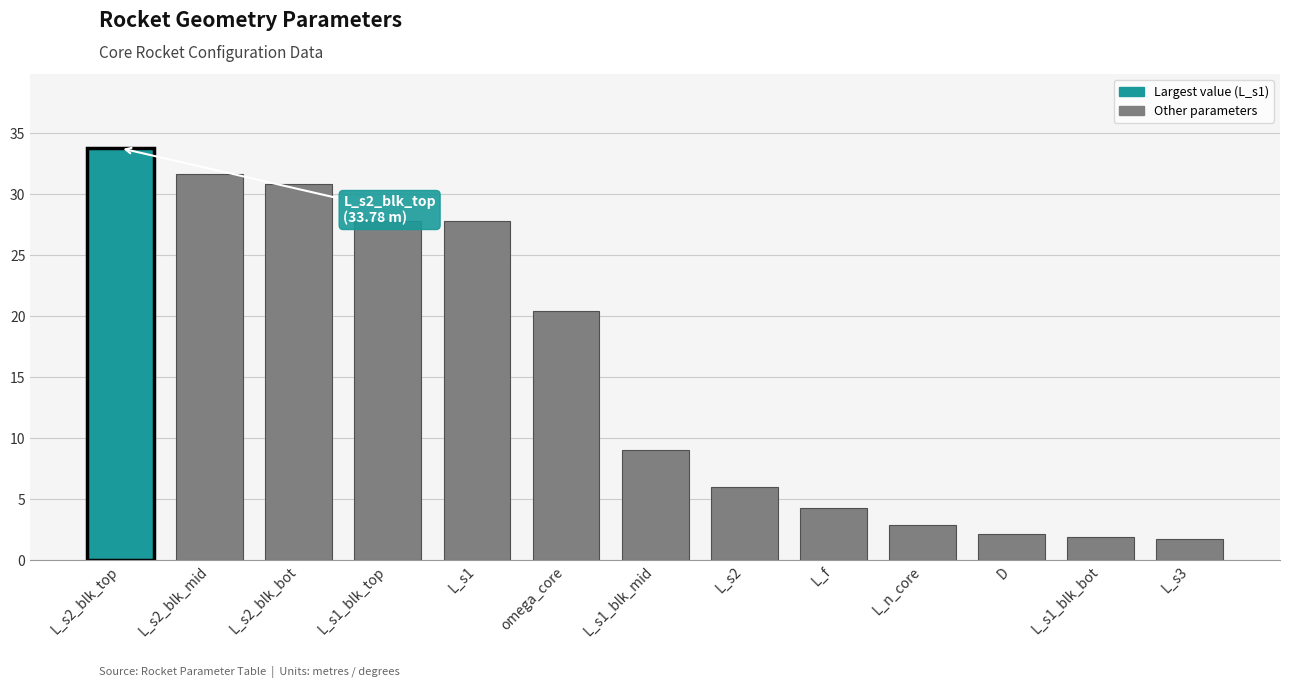

What is the greatest value displayed?

33.8